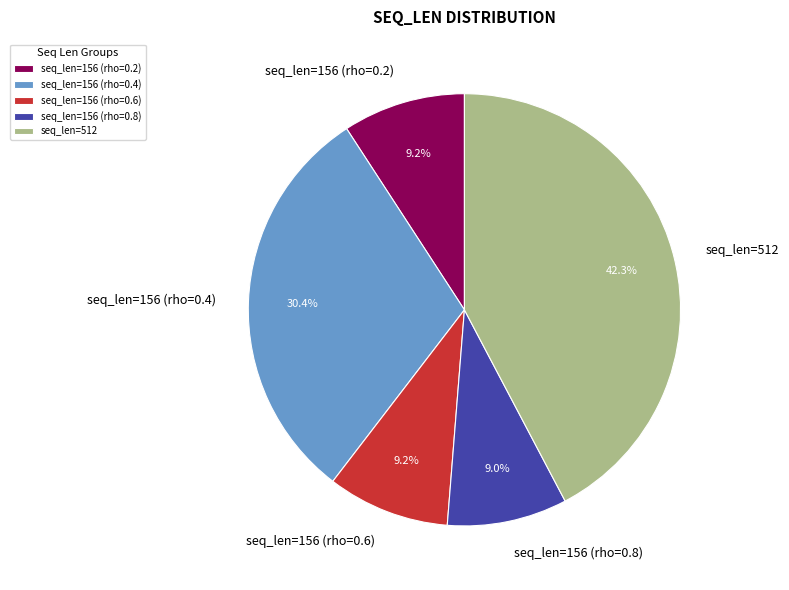

Does any single category account for the majority?

No